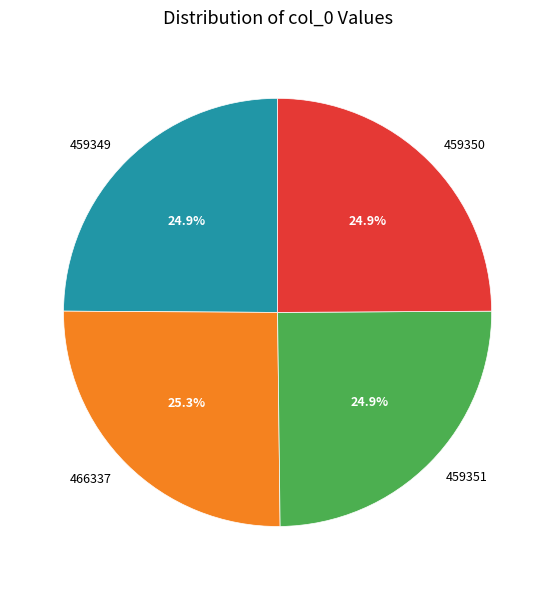

What is the ratio of the value at 459349 to the value at 459351?

1.0